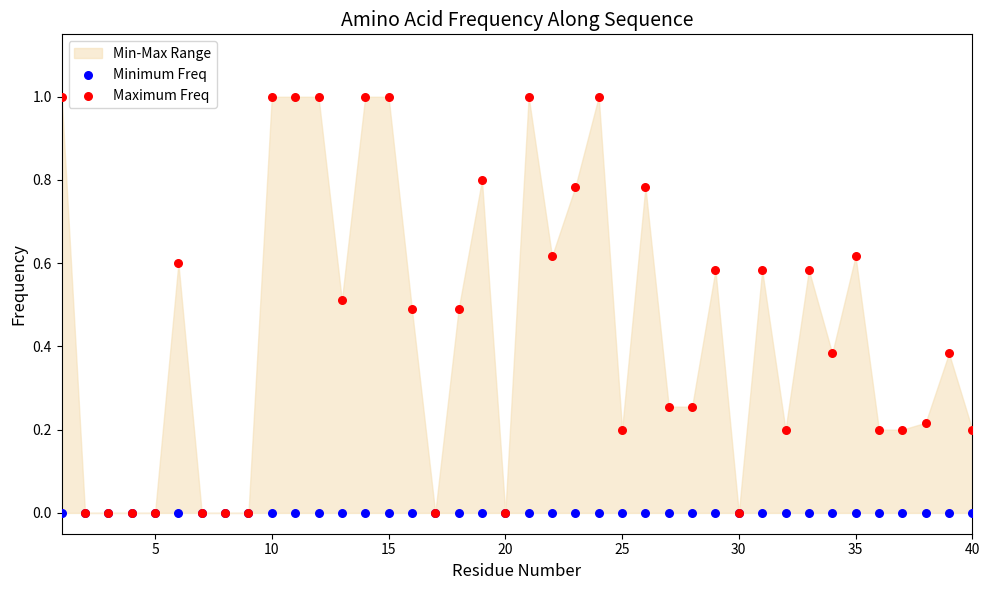

Which series contains the lowest Y value?

Minimum Freq